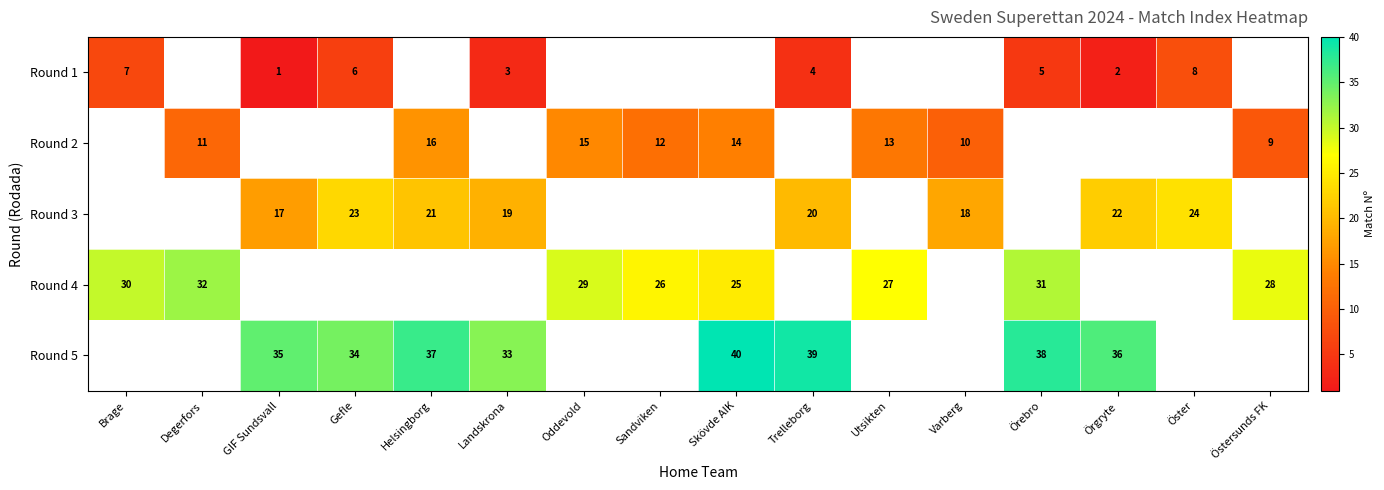

The value of Round 5 at Landskrona is 57. True or false?

False